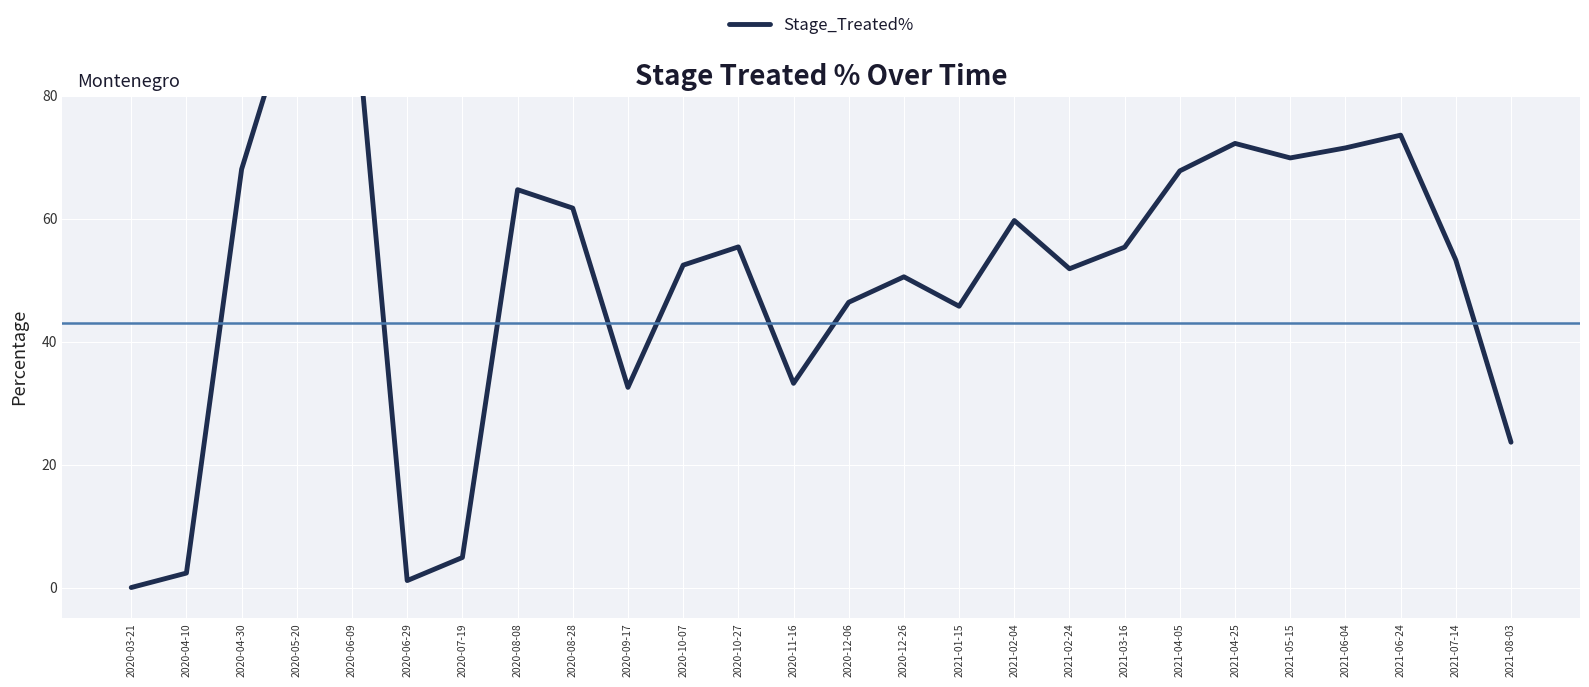

True or false: the data shows 22.1 at 2020-06-09.

False